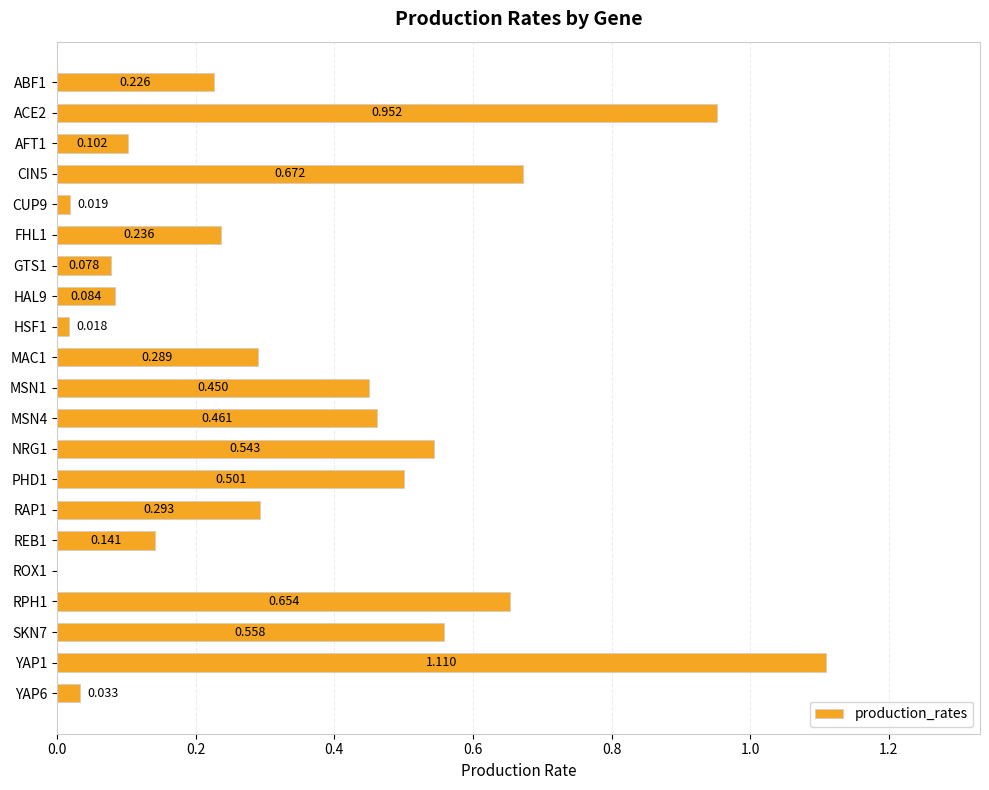

What is the sum of all values?

7.4